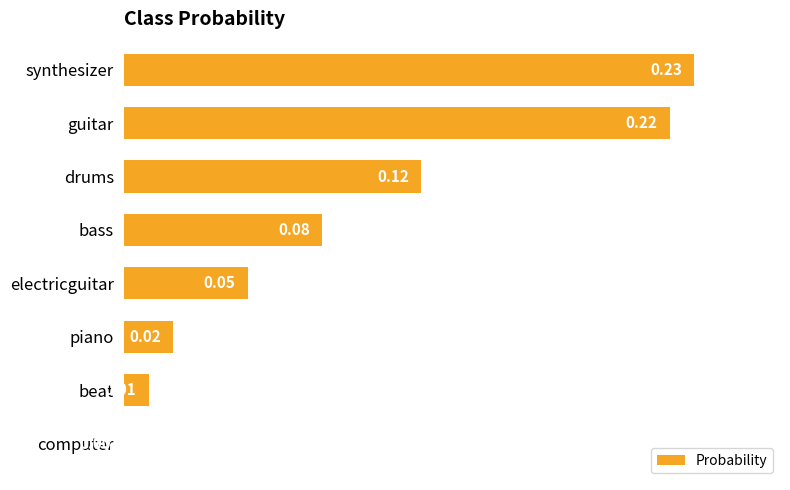

Which label corresponds to the largest value in the chart?

synthesizer